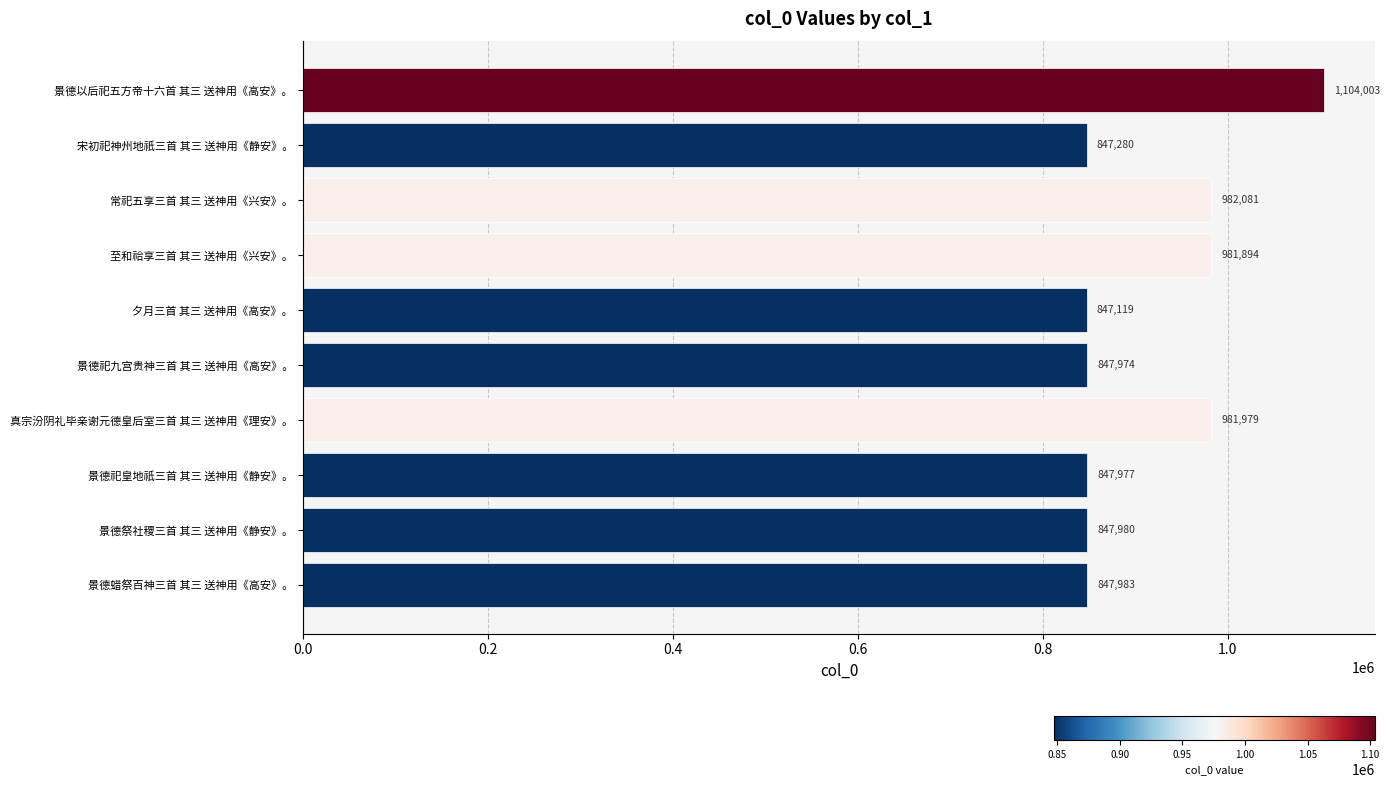

List the labels in order of value, largest first.

景德以后祀五方帝十六首 其三 送神用《高安》。, 常祀五享三首 其三 送神用《兴安》。, 真宗汾阴礼毕亲谢元德皇后室三首 其三 送神用《理安》。, 至和祫享三首 其三 送神用《兴安》。, 景德蜡祭百神三首 其三 送神用《高安》。, 景德祭社稷三首 其三 送神用《静安》。, 景德祀皇地祇三首 其三 送神用《静安》。, 景德祀九宫贵神三首 其三 送神用《高安》。, 宋初祀神州地祇三首 其三 送神用《静安》。, 夕月三首 其三 送神用《高安》。